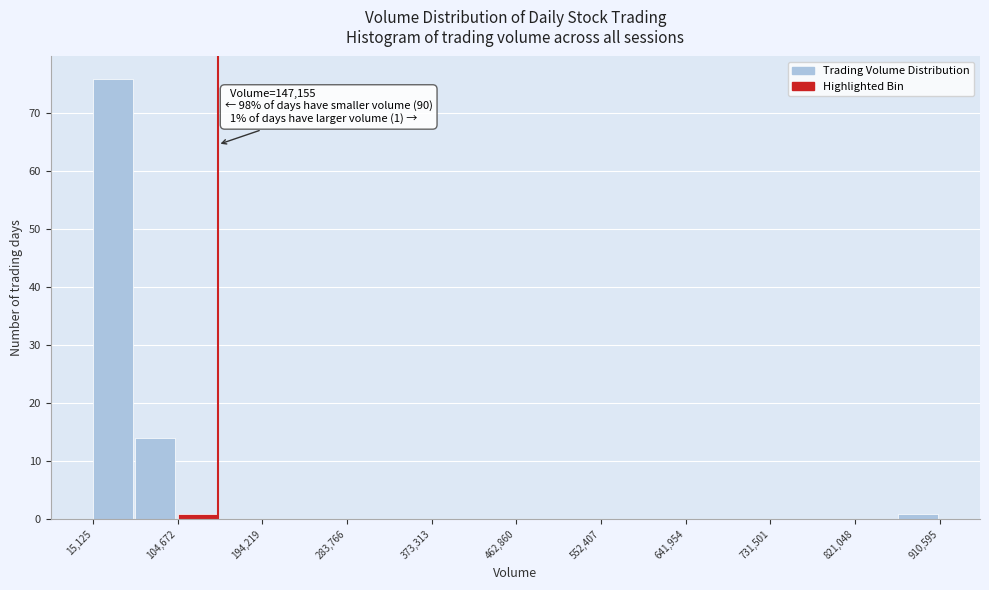

Over which range of the x-axis is the bar tallest?

20000 to 60000